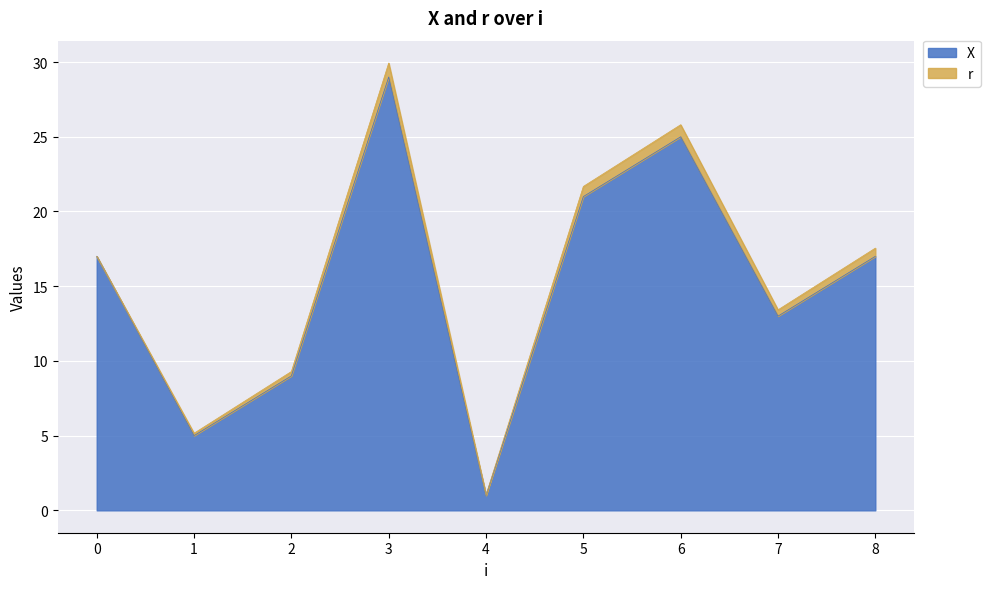

What is the total value across all series at 5?

21.7